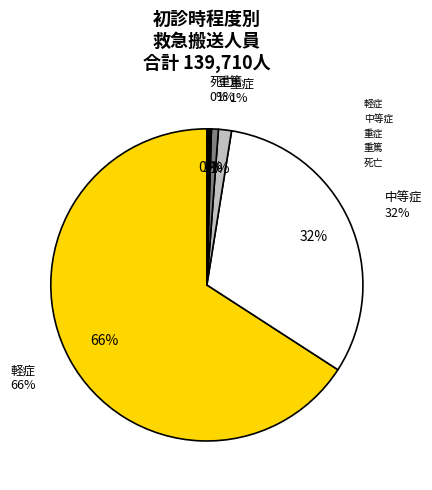

What is the majority slice?

軽症